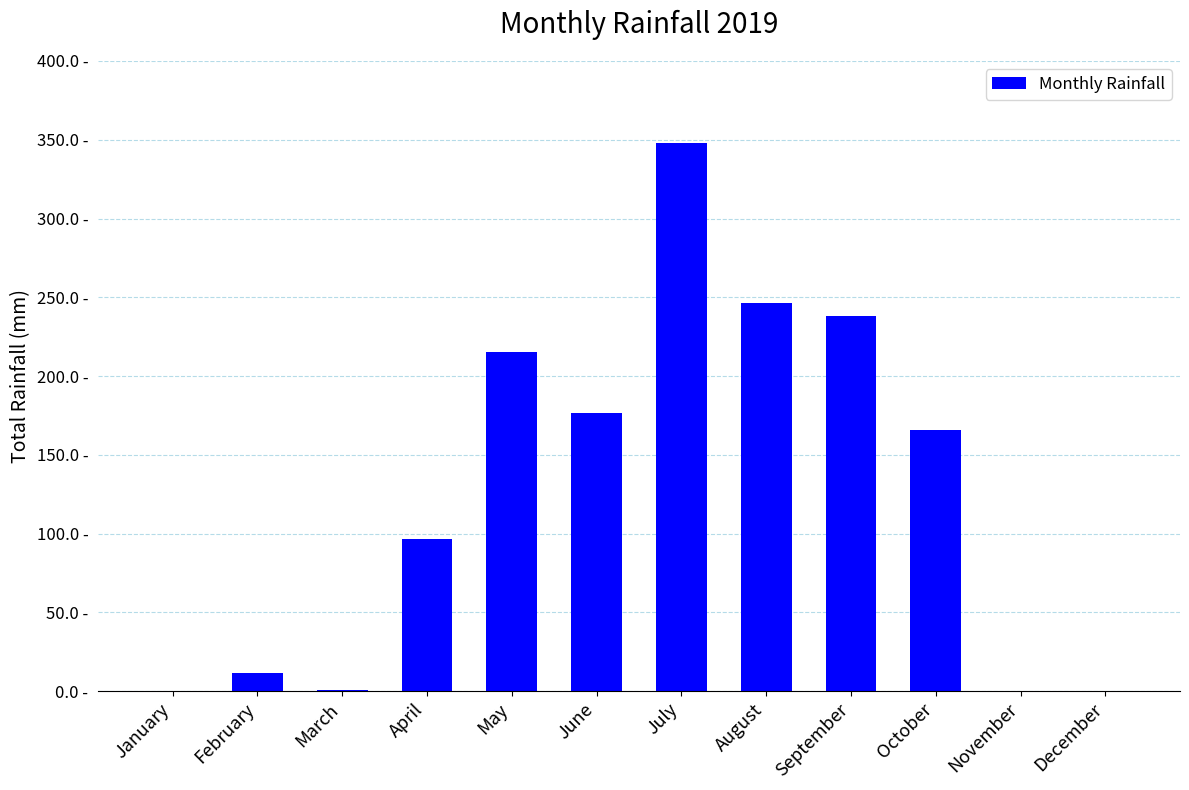

How many data points are less than 165?

6